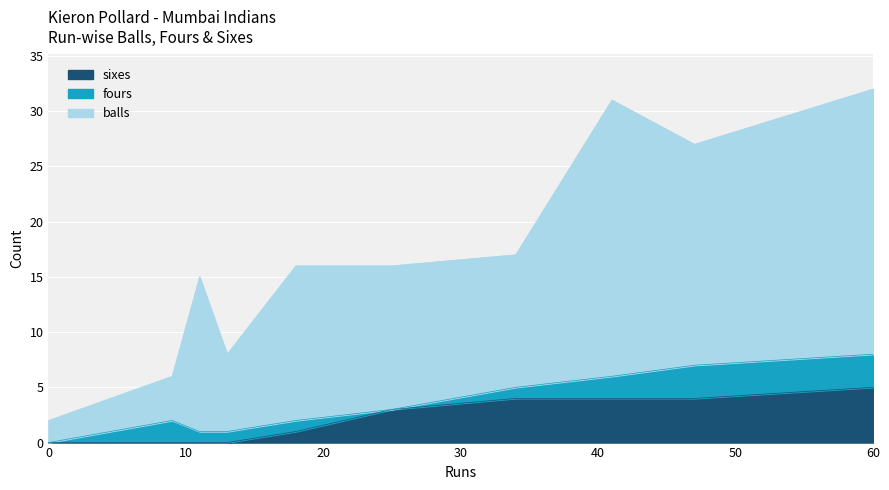

At which category does sixes reach its first local peak?

60